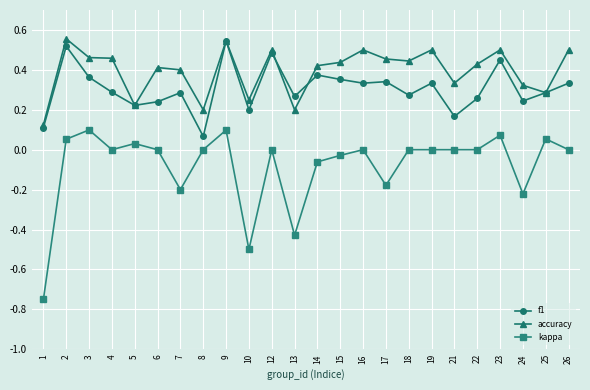

Which series has the widest spread of values?

kappa